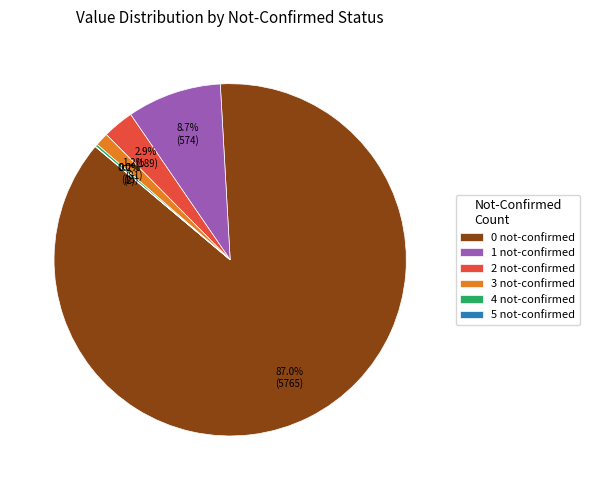

Which has a higher value, 1 not-confirmed or 3 not-confirmed?

1 not-confirmed